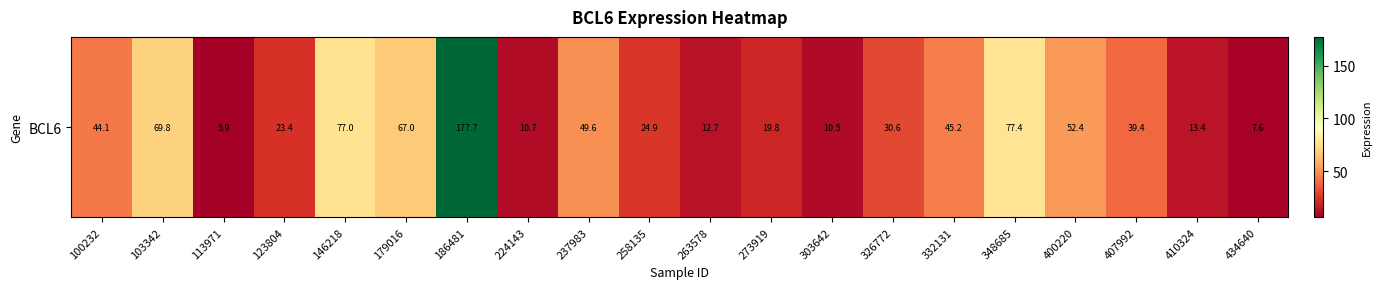

What is the approximate value at 179016?

67.0